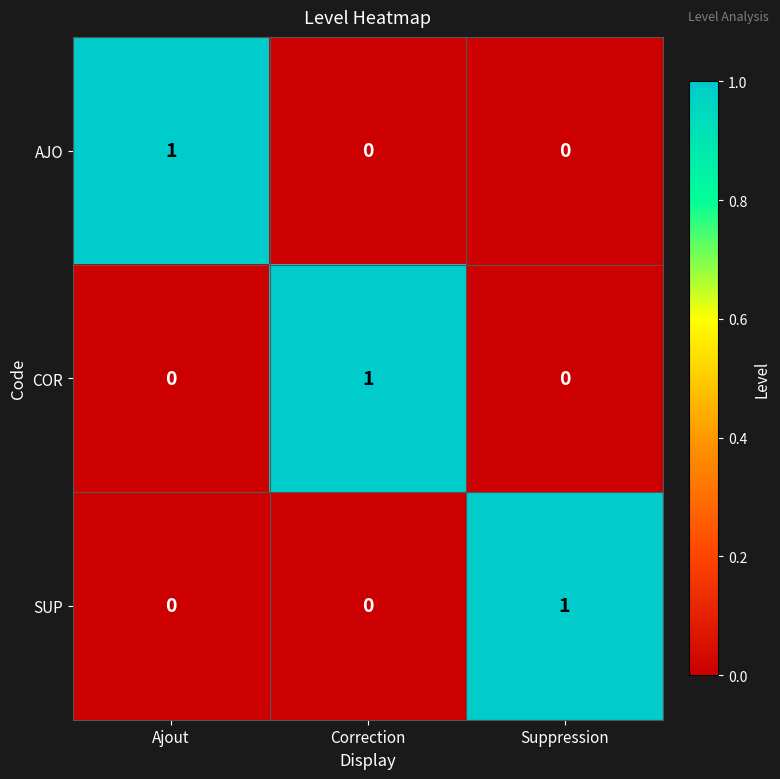

Count the AJO values in the range 0 to 1.

3